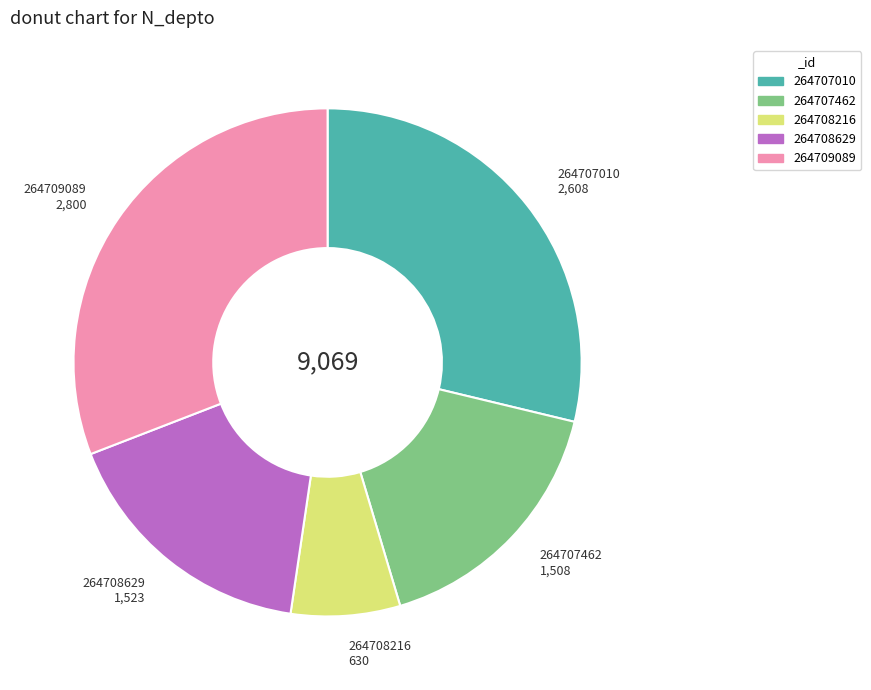

Do 264708216 and 264707010 together represent more than half of the pie?

No